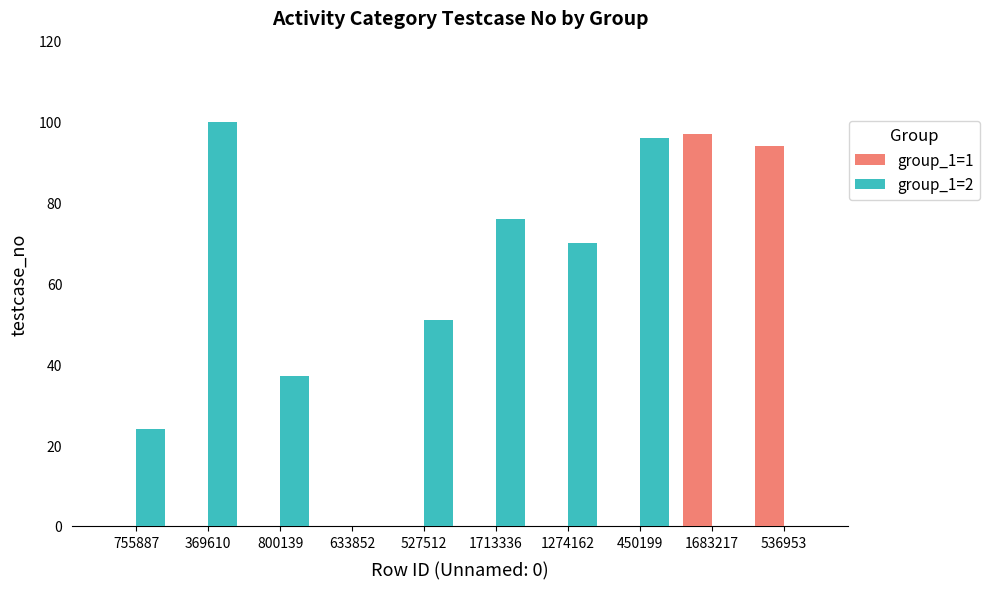

Between 755887 and 536953, which series saw the biggest shift?

group_1=1